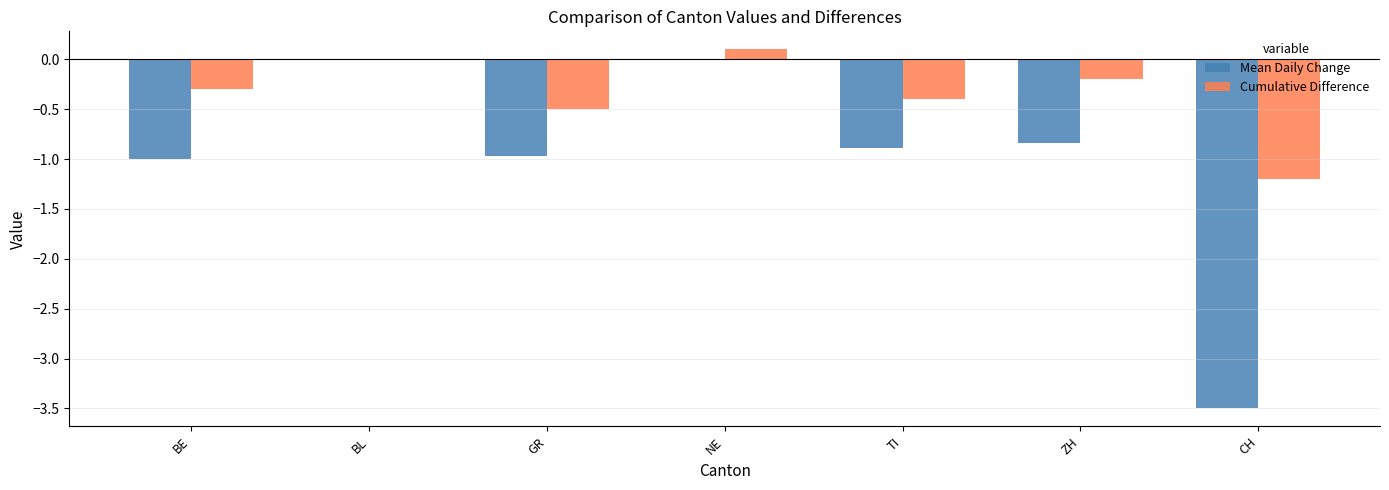

Which series has the largest total across all categories?

Cumulative Difference